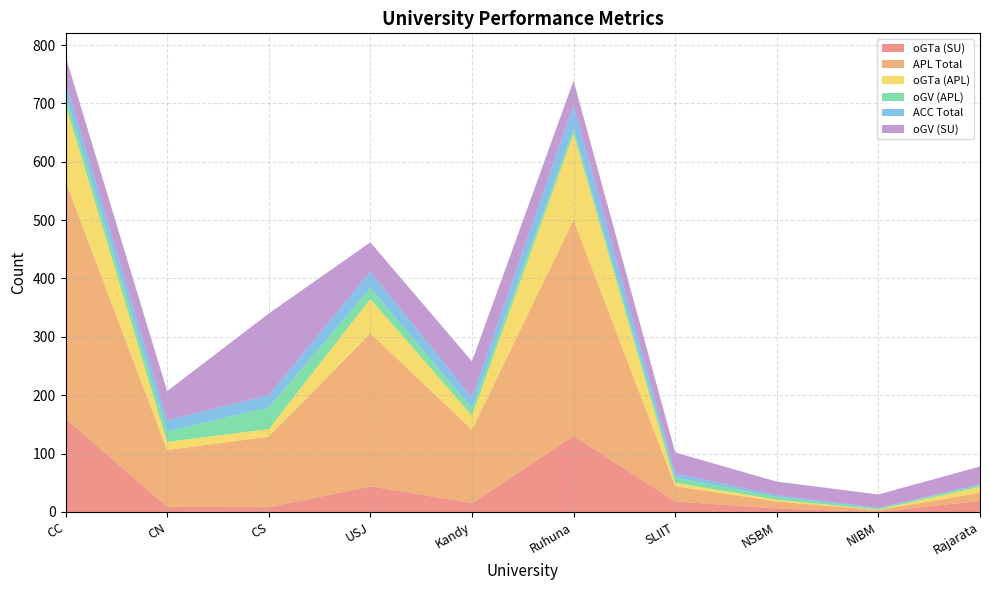

Reading left to right, extract all data points from this chart.

oGTa (SU): 160	9	8	44	15	130	18	6	0	19
APL Total: 406	97	121	262	126	370	26	12	3	14
oGTa (APL): 133	14	13	59	24	148	6	3	1	10
oGV (APL): 15	18	37	19	13	9	9	5	2	3
ACC Total: 24	19	21	28	18	40	7	3	1	1
oGV (SU): 43	50	140	50	62	42	36	23	23	31